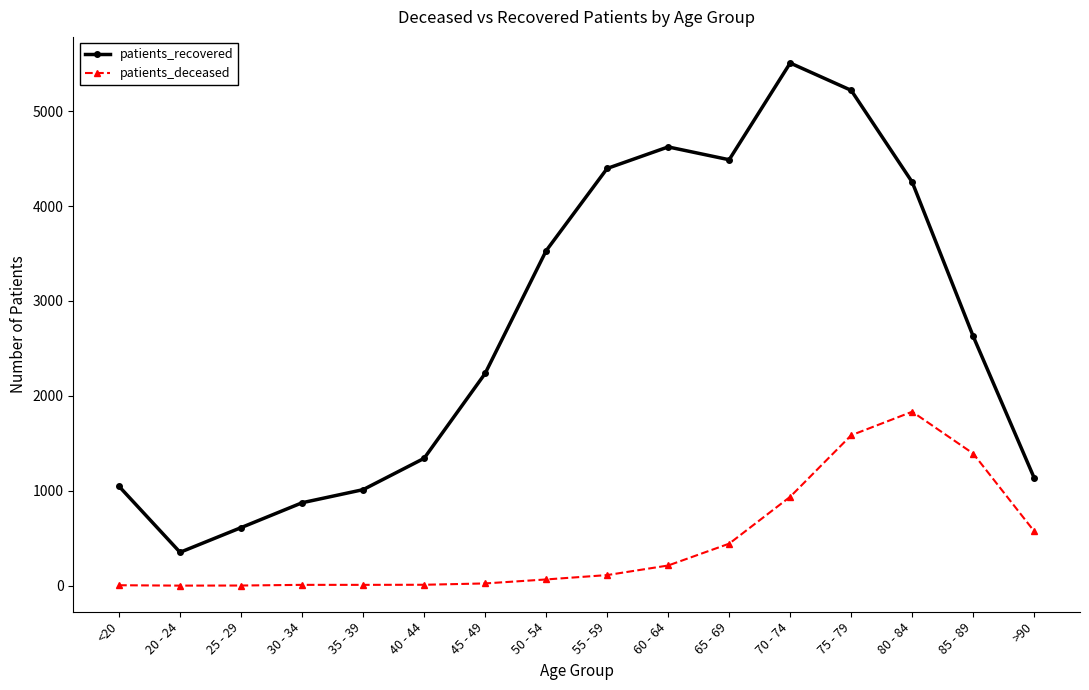

Which series has the widest spread of values?

patients_recovered